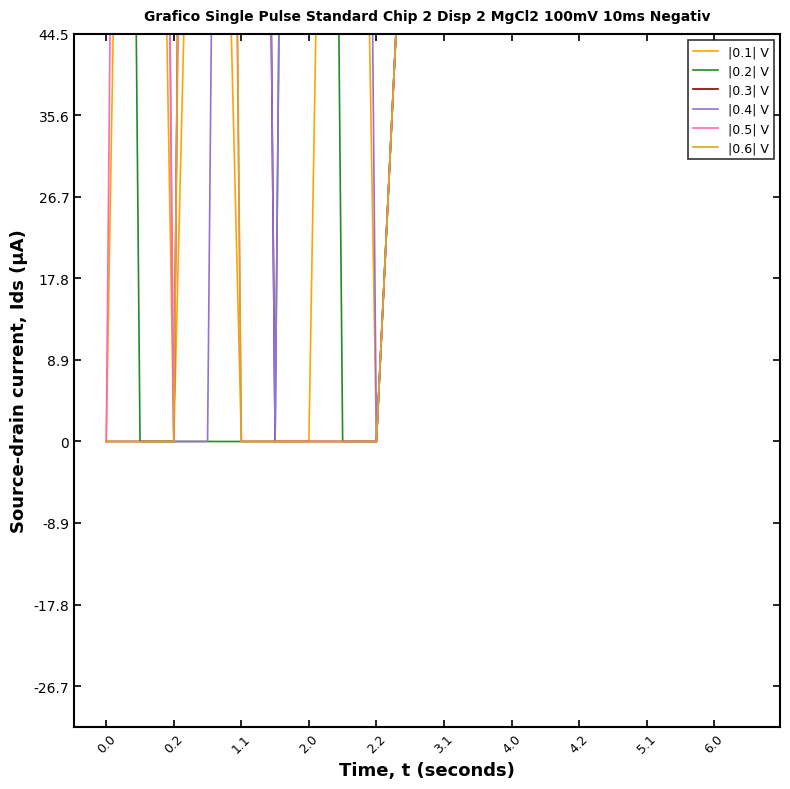

At how many categories does at least one series exceed 293?

6